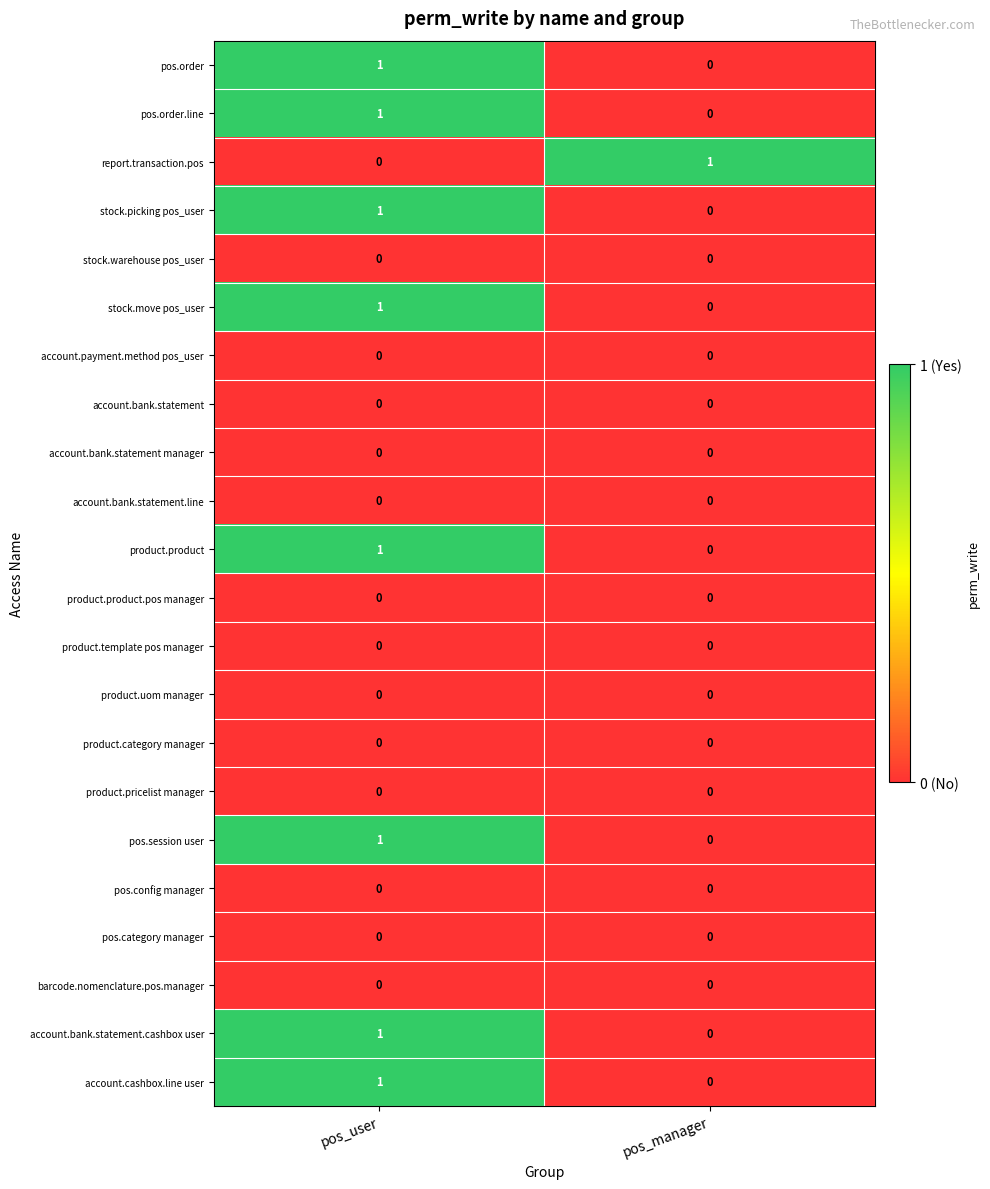

The account.cashbox.line user series shows 0 at pos_manager. True or false?

True